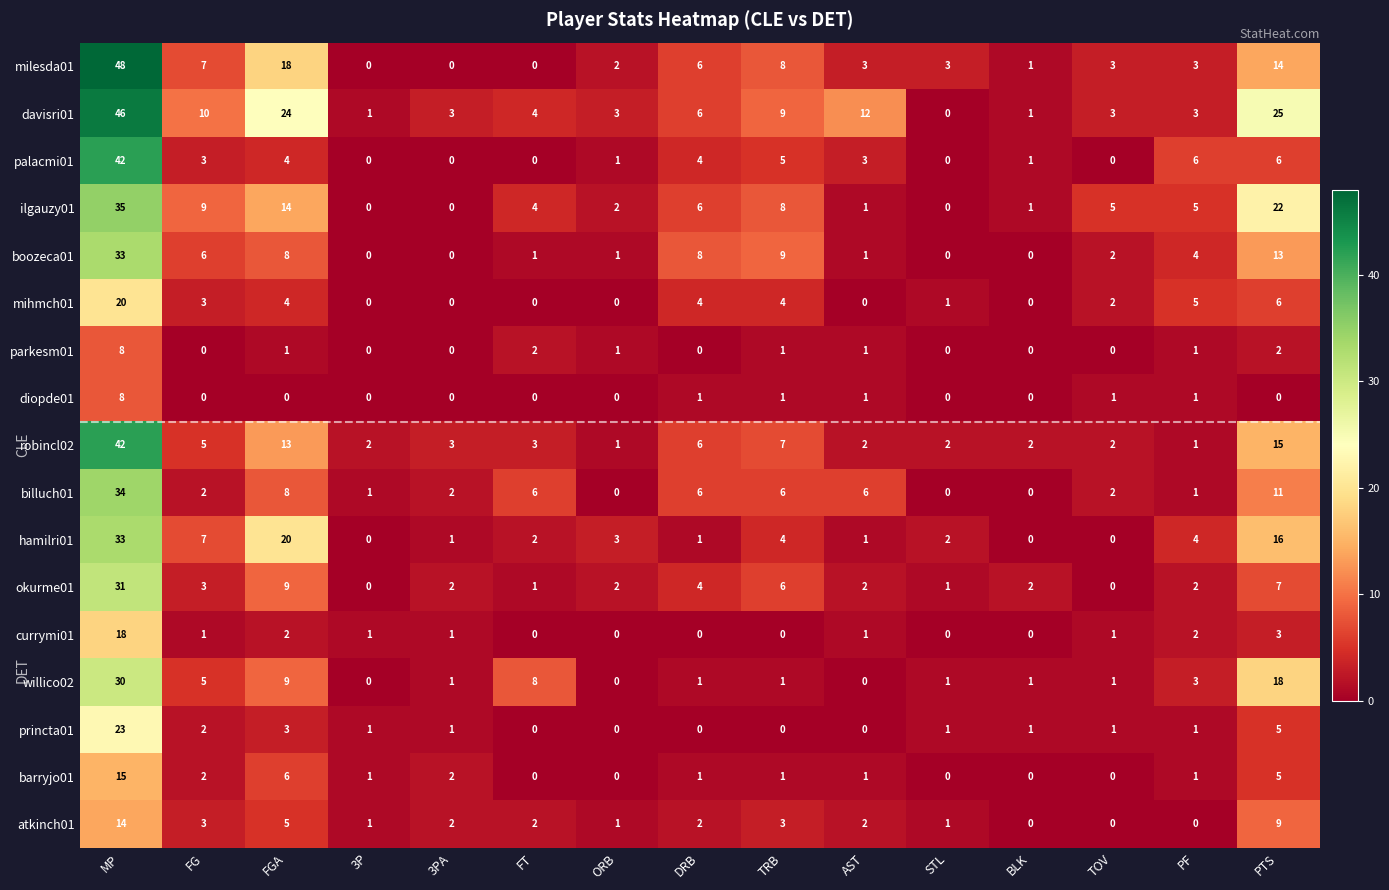

At which label does davisri01 first exceed 4?

MP